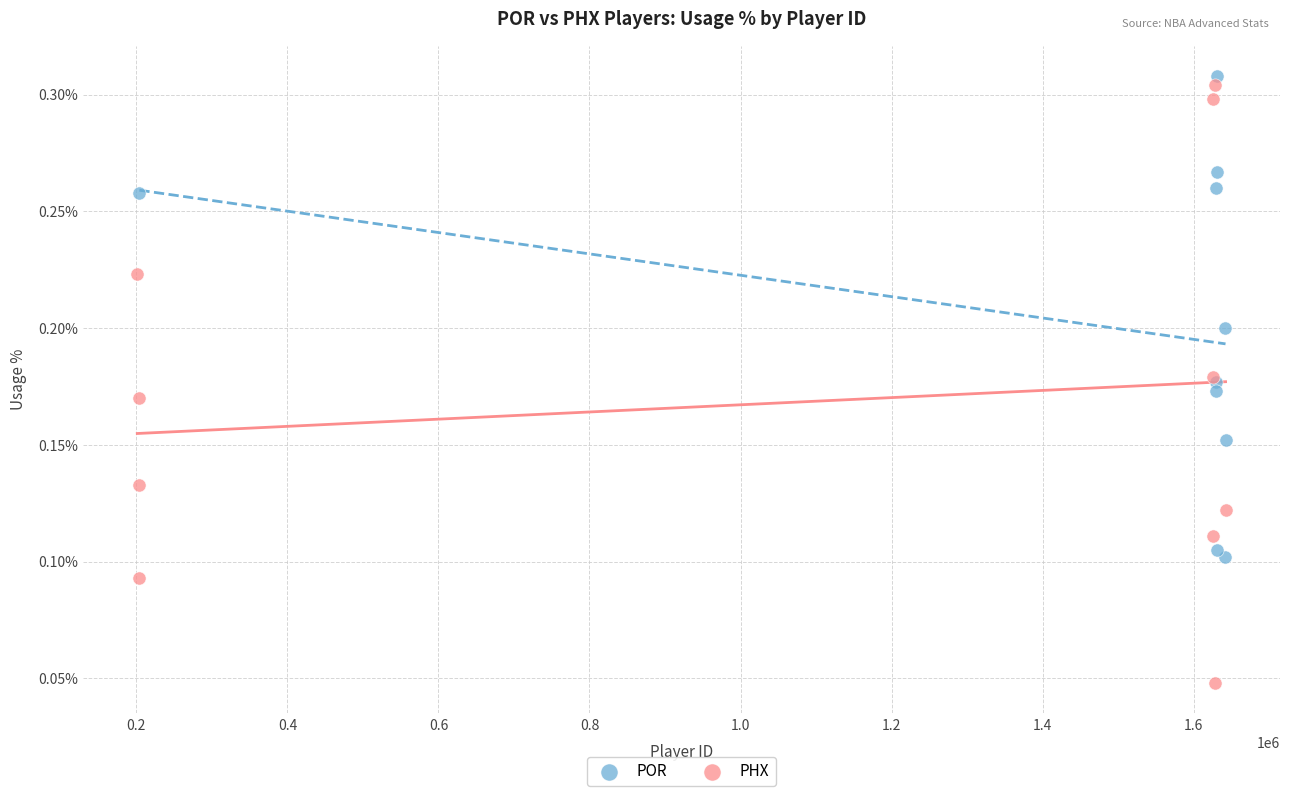

What are all the series names shown in the legend?

POR, PHX